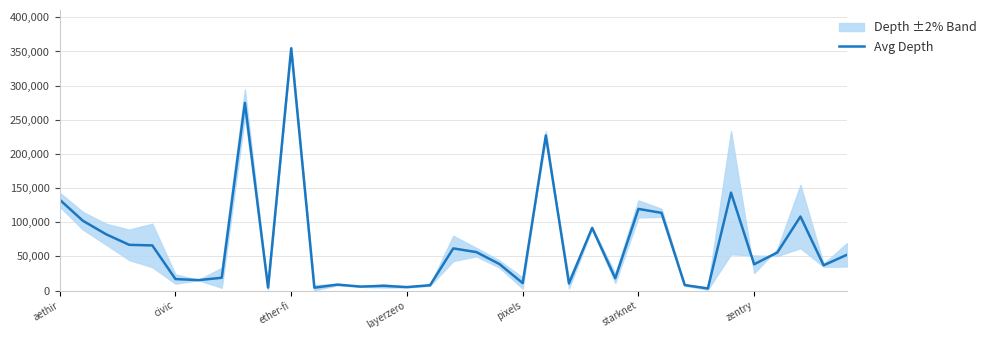

The Avg Depth series shows 133025.5 at aethir. True or false?

True